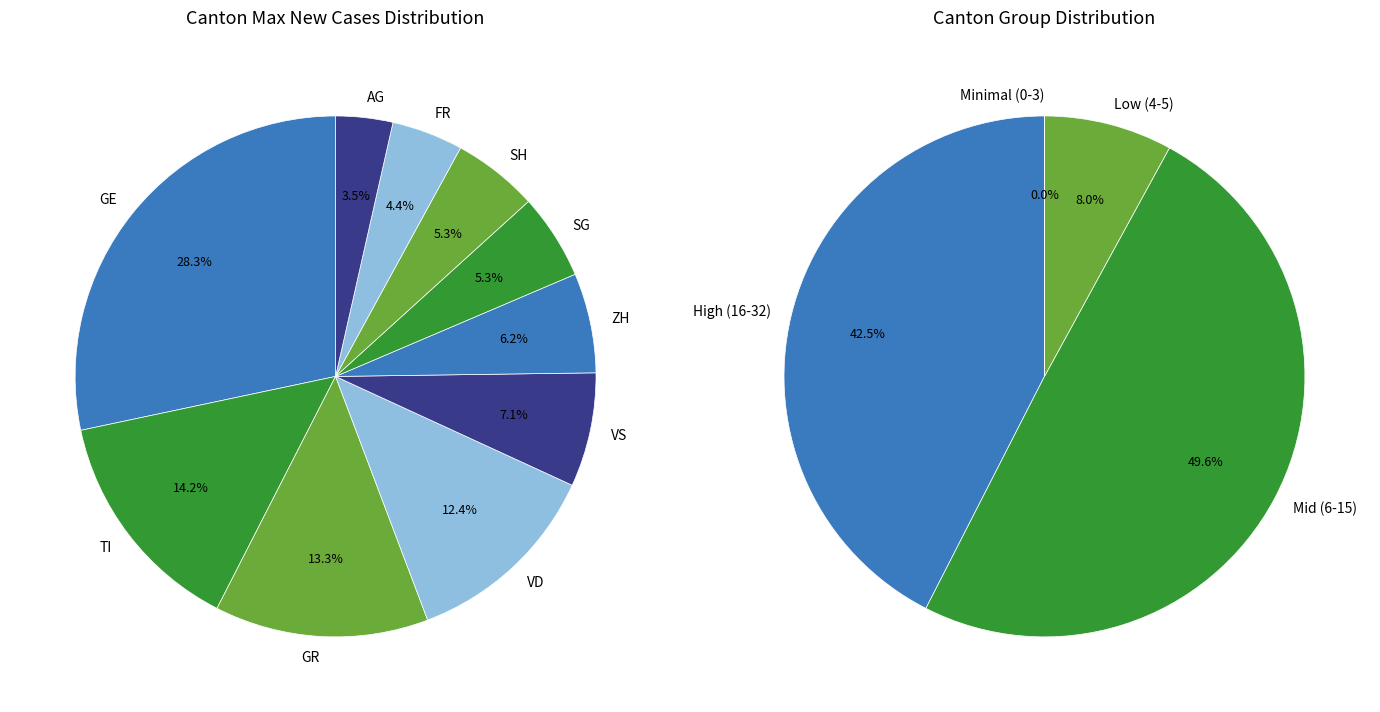

Is VS the majority of the pie?

No